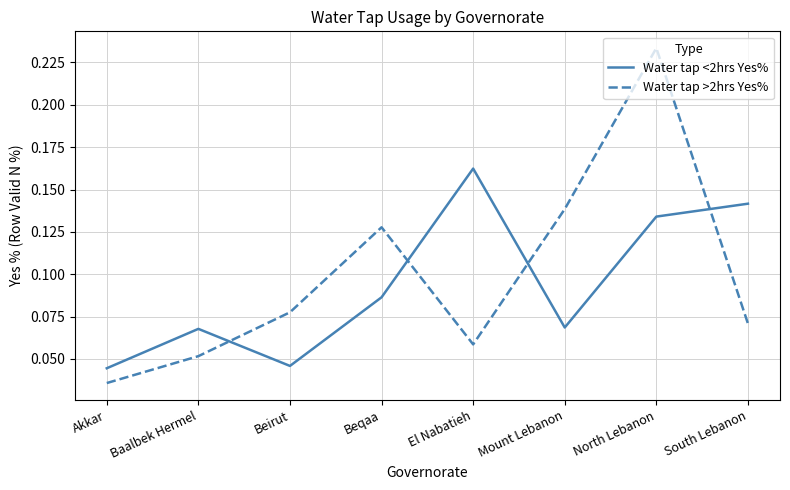

How many intersections are there between Water tap <2hrs Yes% and Water tap >2hrs Yes%?

4